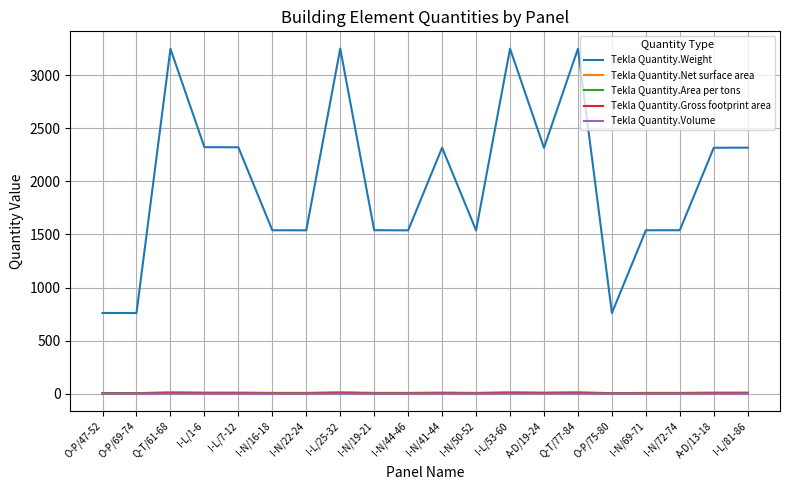

How many lines are shown in the chart?

5